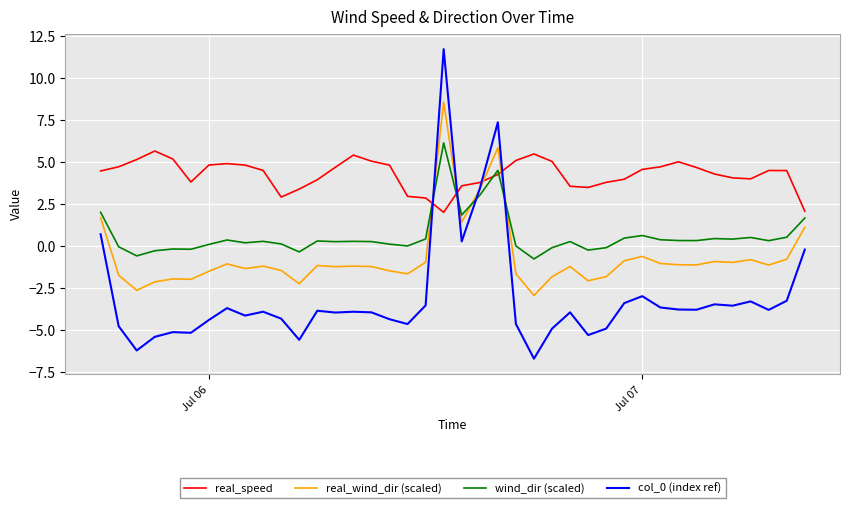

What is the maximum value for col_0 (index ref)?

11.7